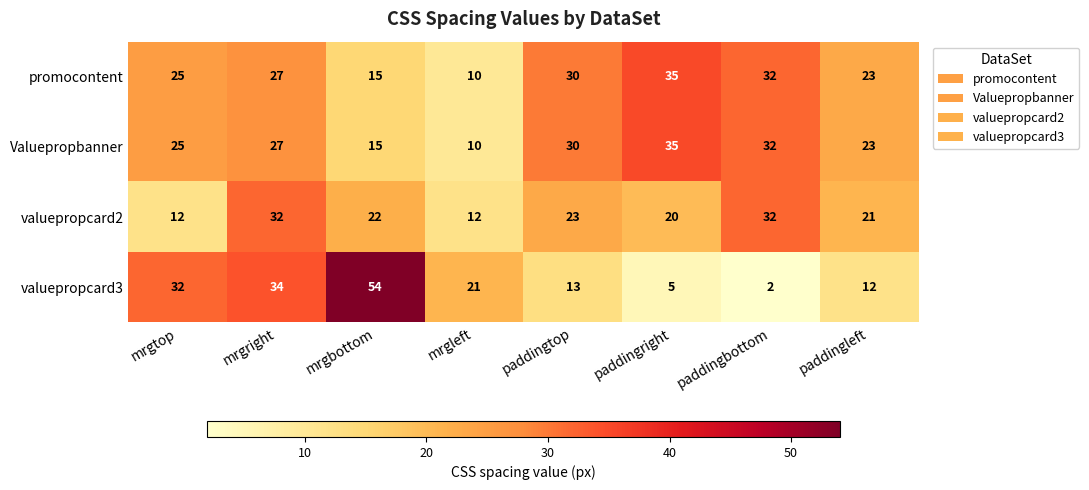

At which category is the sum across all series the highest?

mrgright